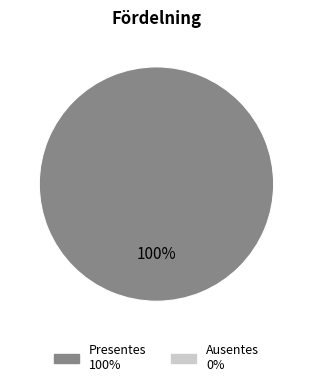

Does any single category account for the majority?

Yes